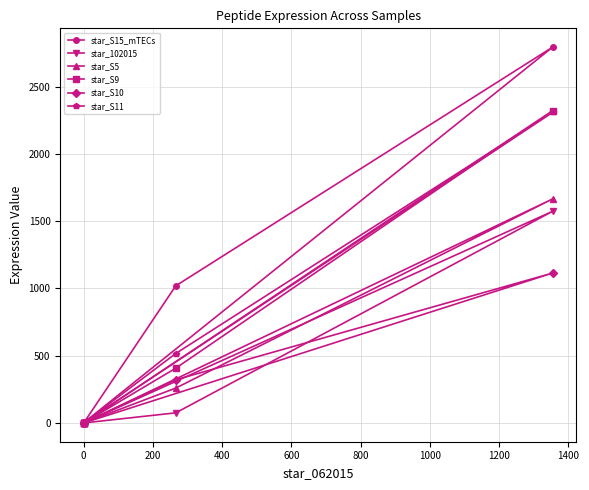

Which series has the largest total across all categories?

star_S15_mTECs